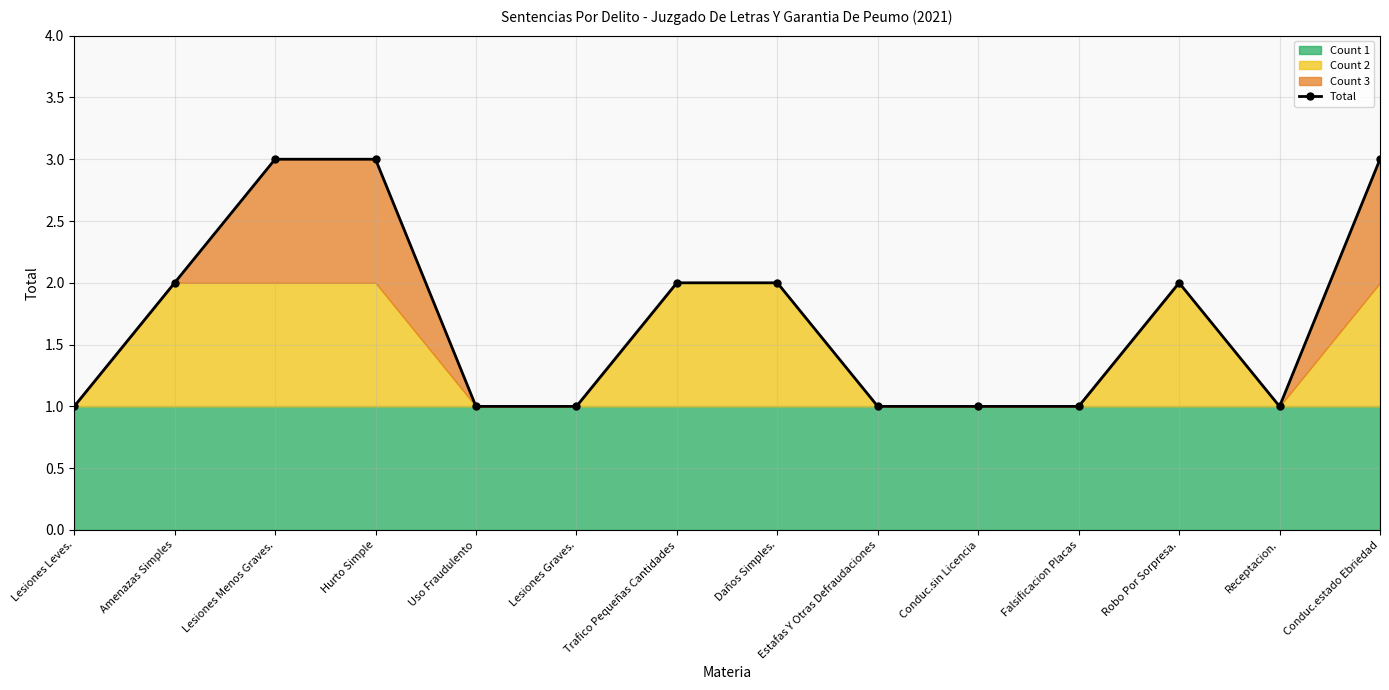

True or false: the data shows 1 at Conduc.sin Licencia.

True